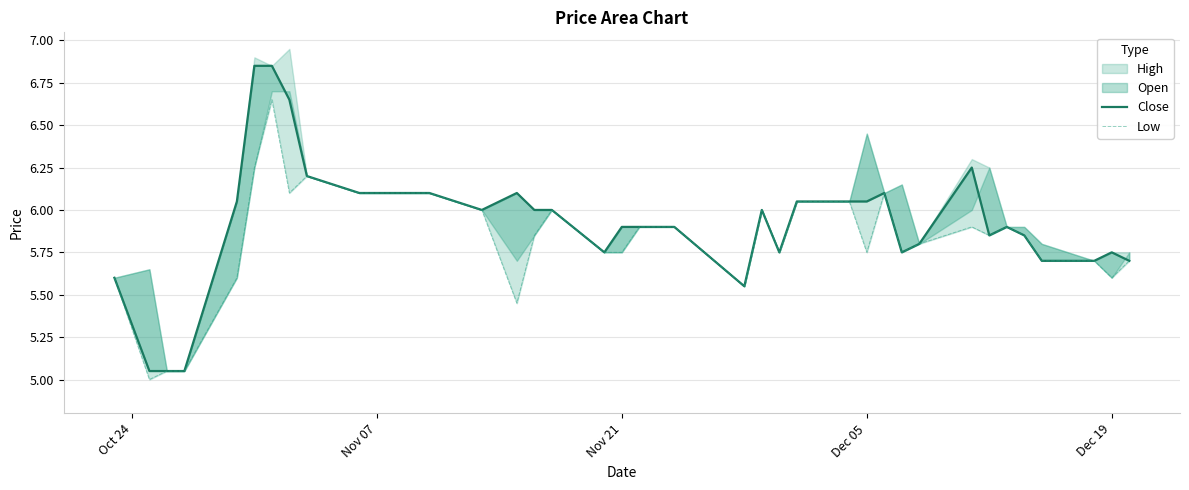

At how many categories does at least one series exceed 6?

16